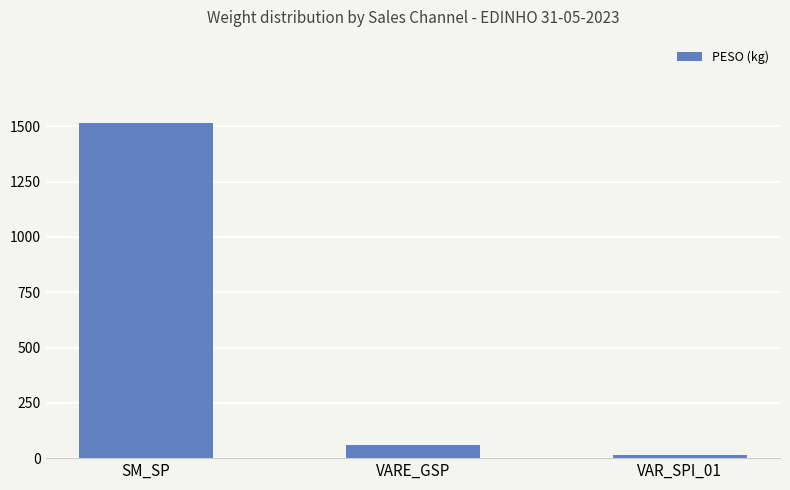

What is the average value?

529.2